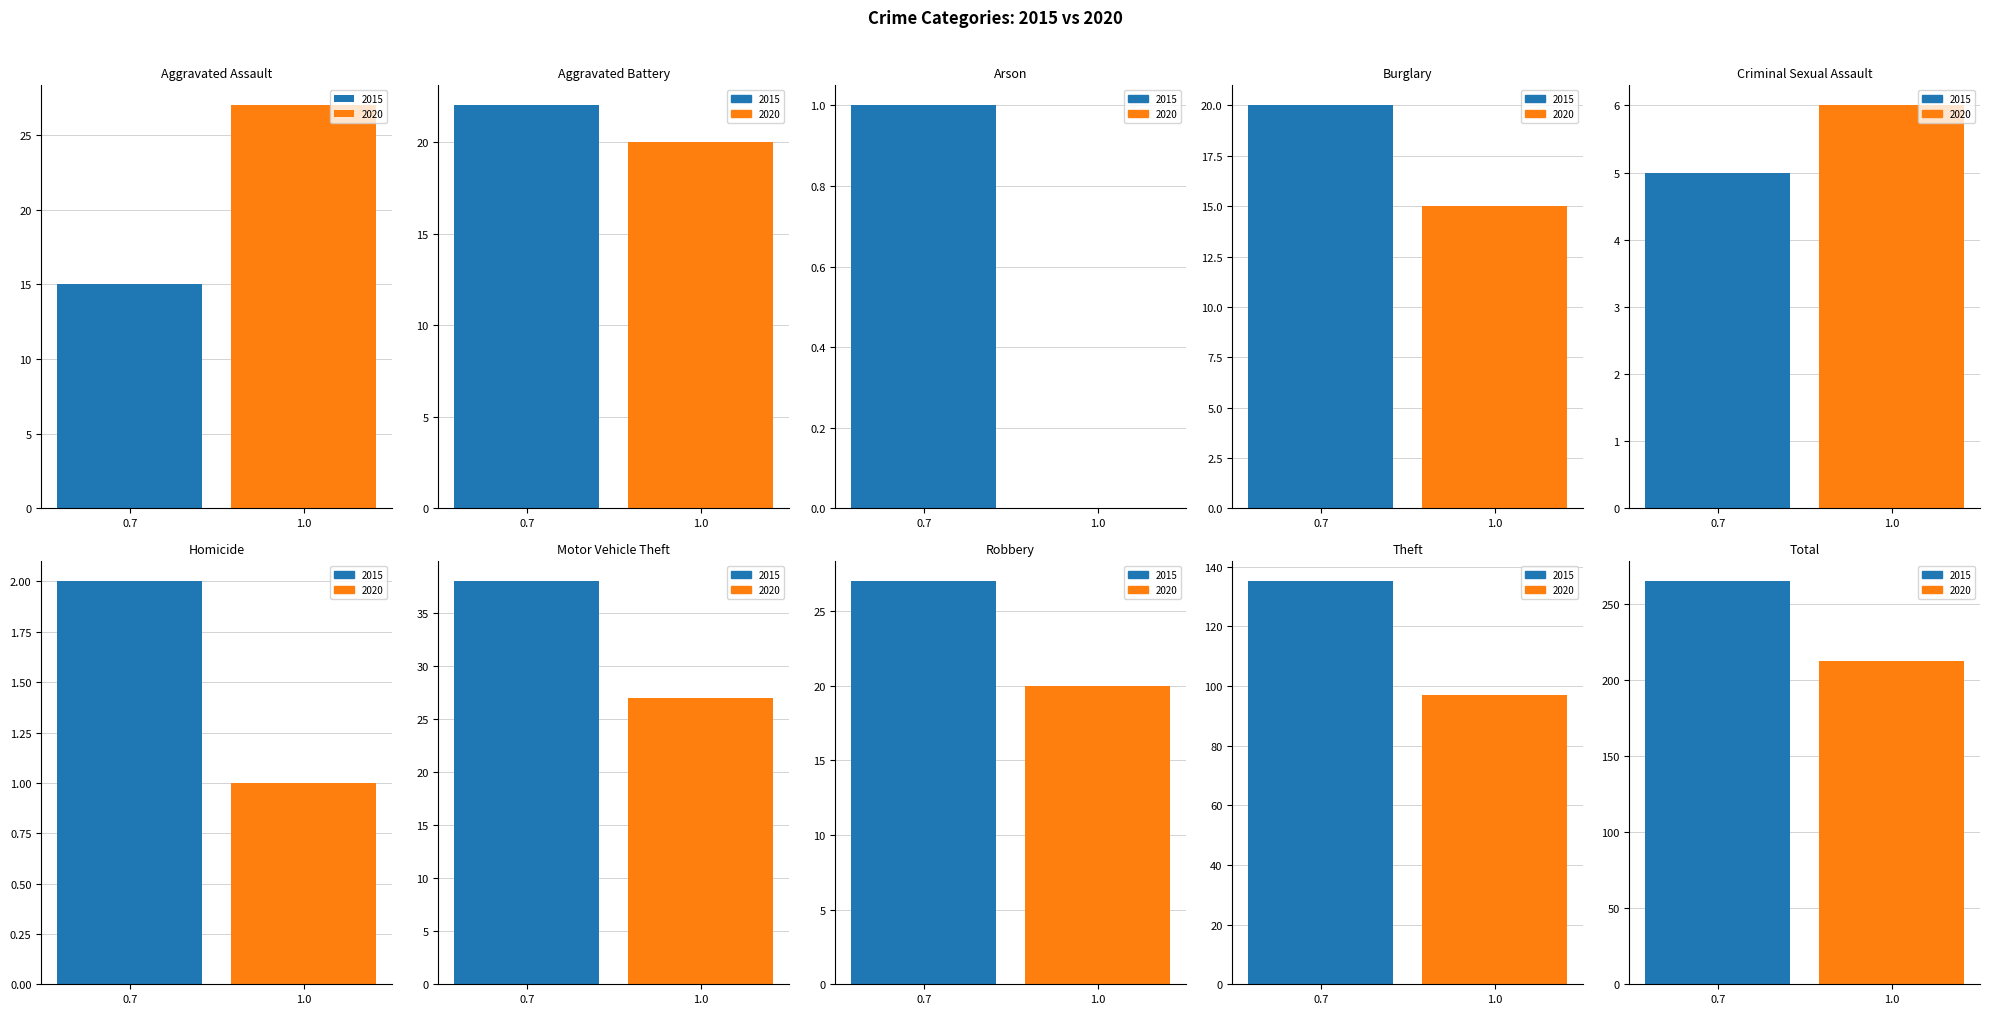

How many bars are there in each group?

2